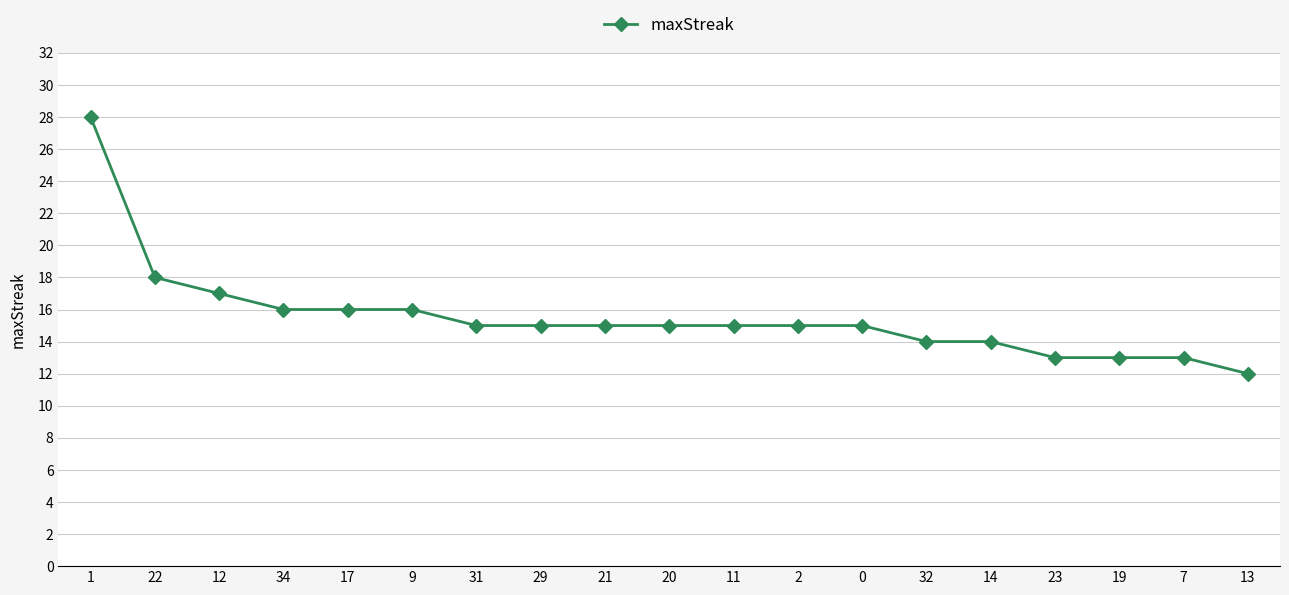

What is the change in value from 34 to 20?

-1